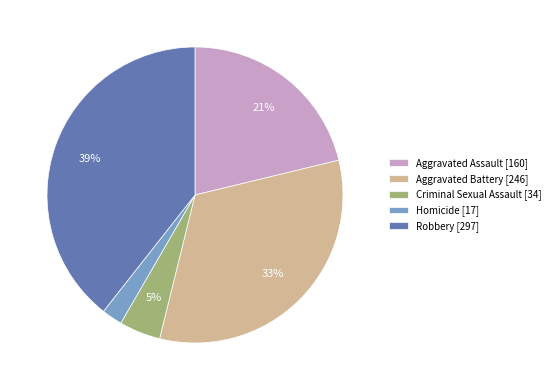

Do Robbery [297] and Criminal Sexual Assault [34] together represent more than half of the pie?

No